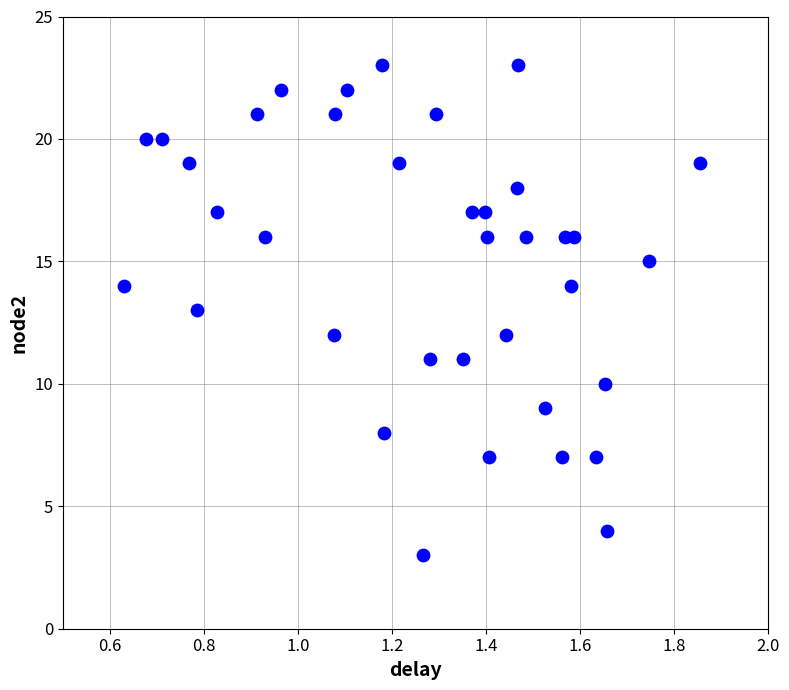

What is the range of Y values (max minus min)?

20